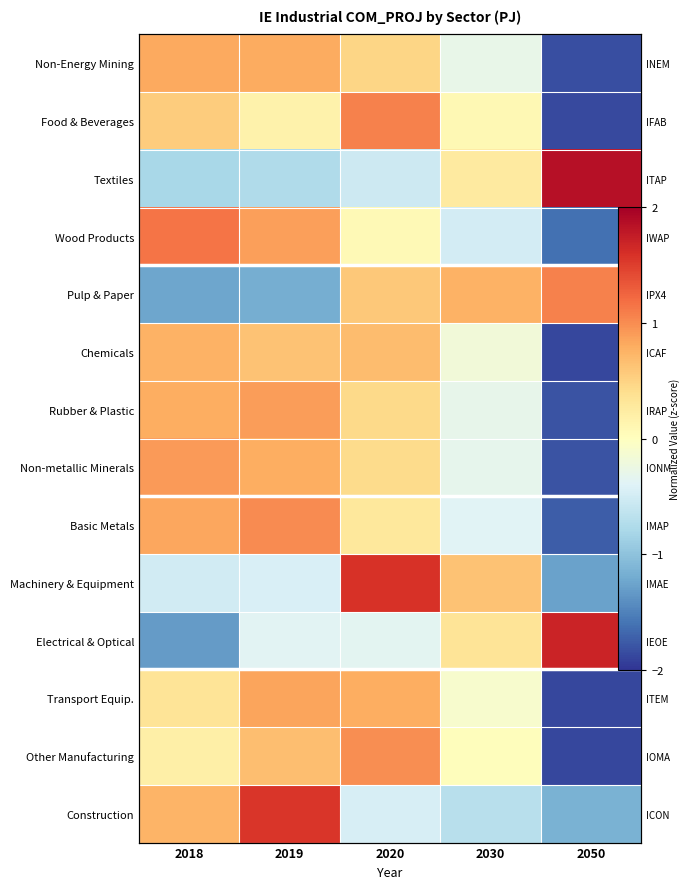

What is the difference between the highest and lowest values at 2019?

2.7